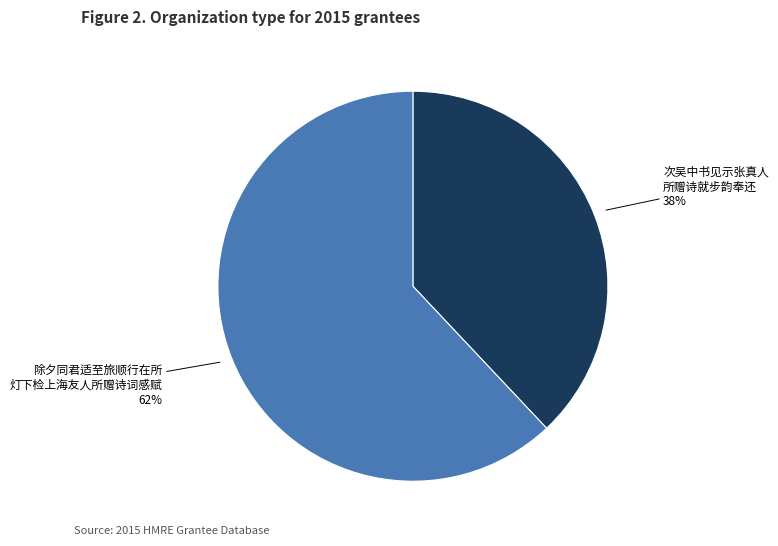

Is there a majority slice in this chart?

Yes